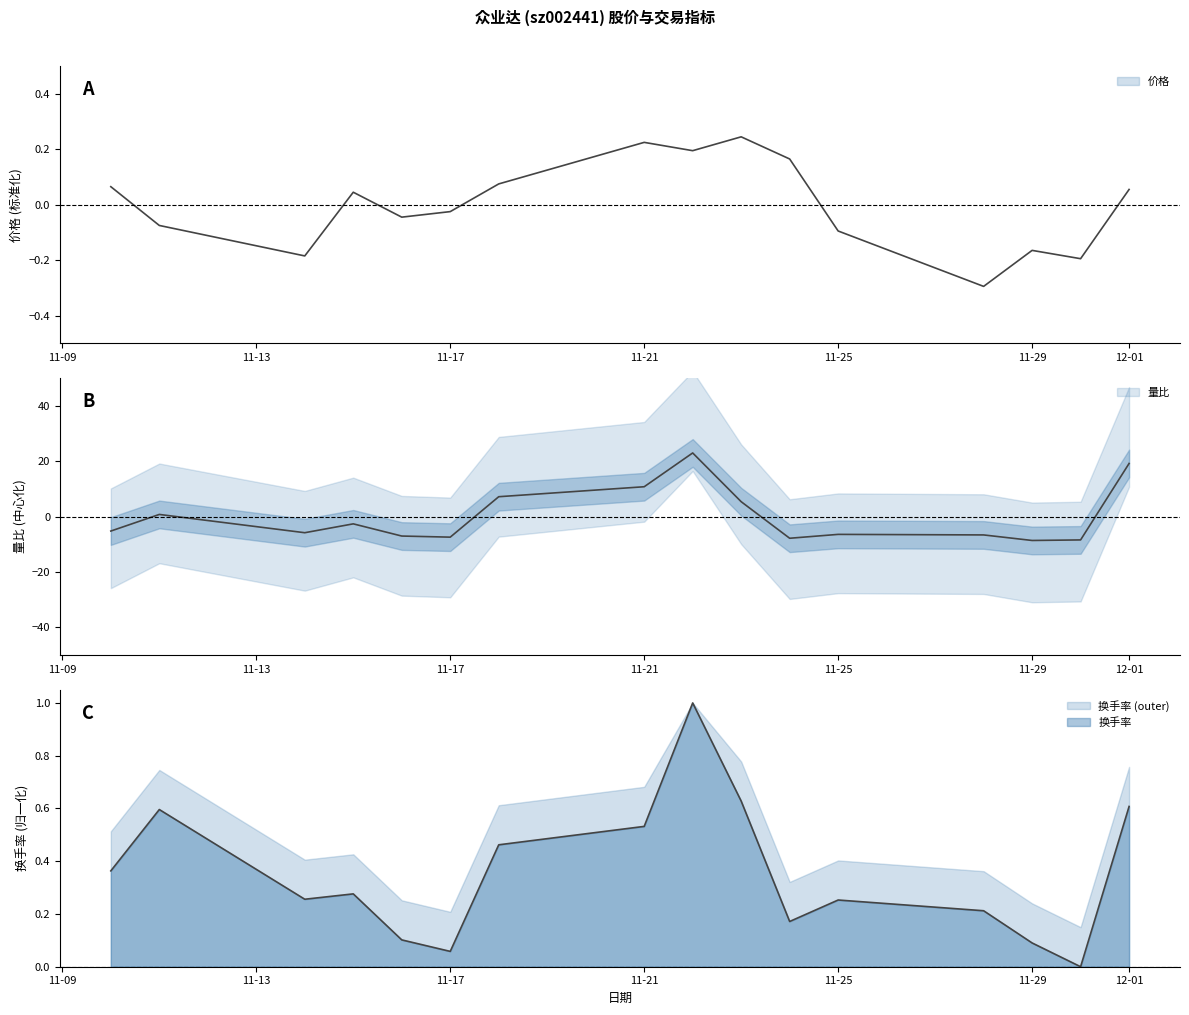

At which category is the sum across all series the highest?

2022-11-22